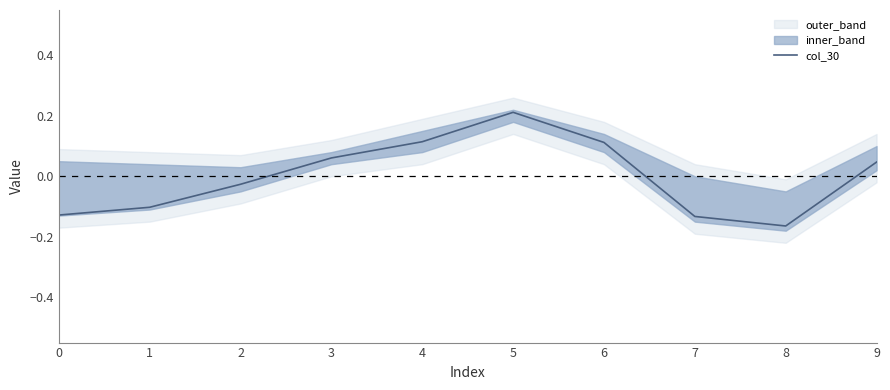

Reading left to right, transcribe all the data shown in this chart.

0=-0.1	1=-0.1	2=-0.0	3=0.1	4=0.1	5=0.2	6=0.1	7=-0.1	8=-0.2	9=0.0